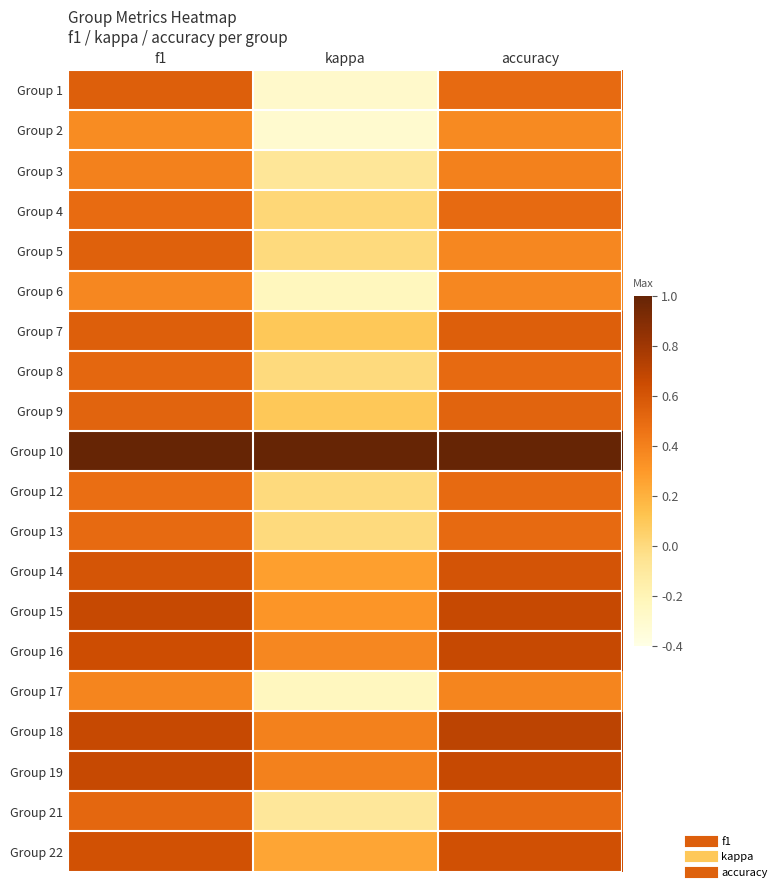

At how many categories does at least one series exceed 0?

3